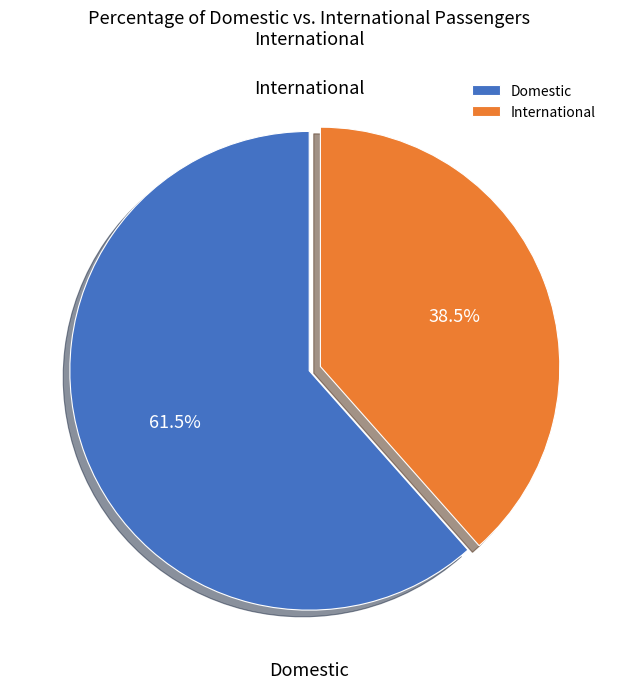

Count the number of slices in the pie.

2